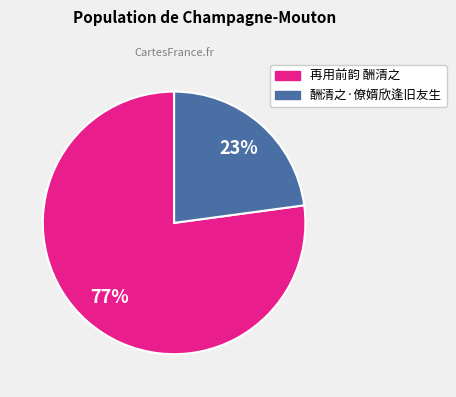

Rank the categories by value from highest to lowest.

再用前韵 酬清之, 酬清之·僚婿欣逢旧友生